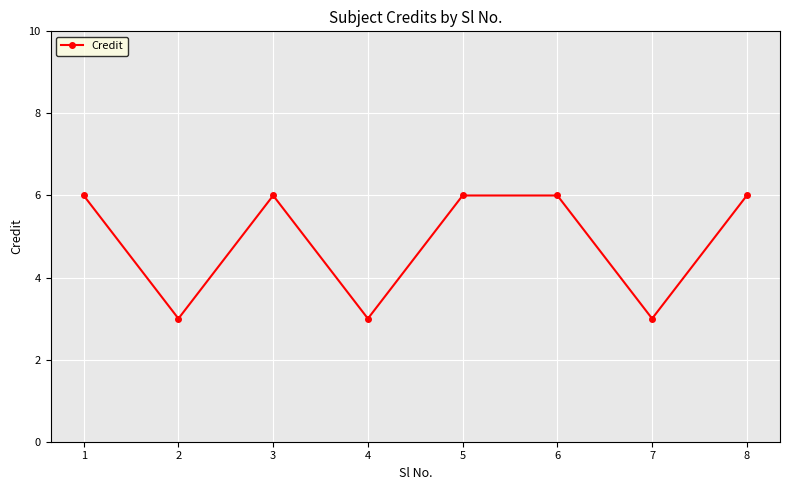

What is the value of the 5th point from the left?

6